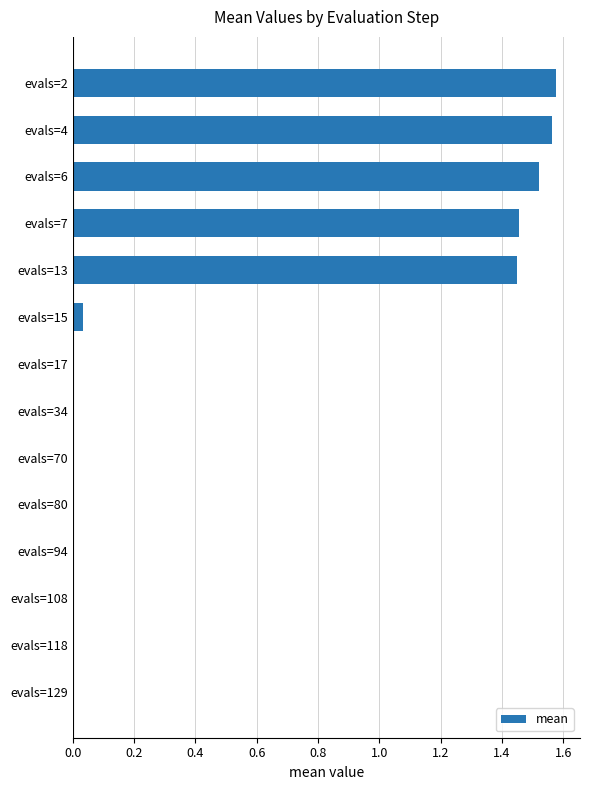

What is the sum of all values?

7.6